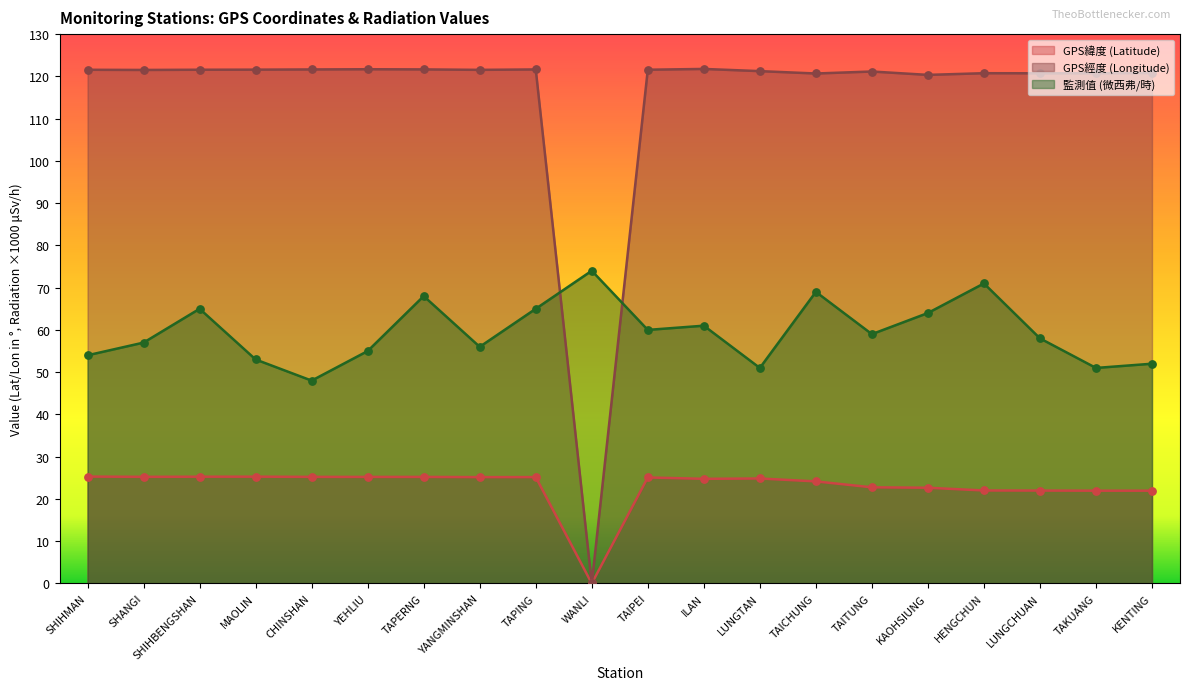

At how many categories does at least one series exceed 69?

20